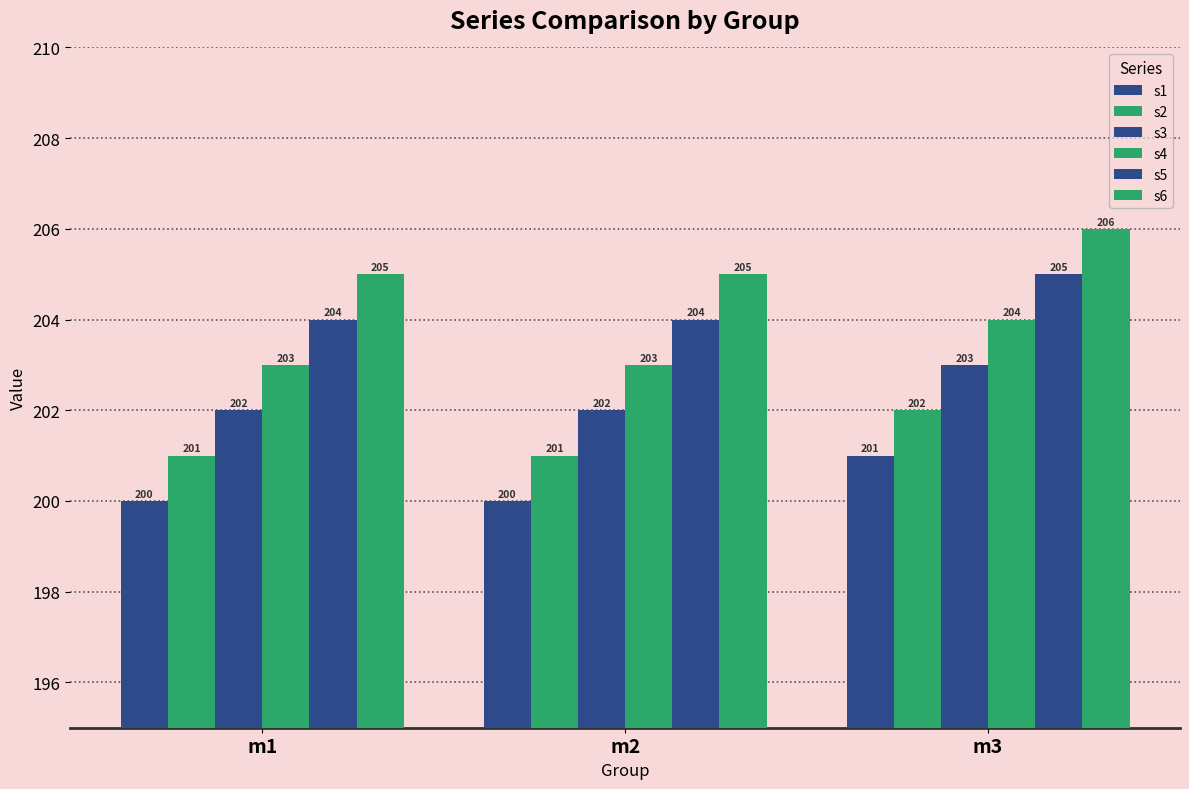

Count the s6 values in the range 205 to 206.

3